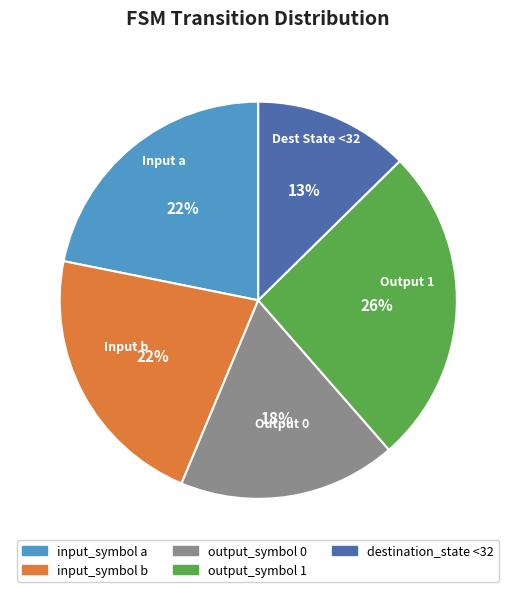

Does any single category account for the majority?

No